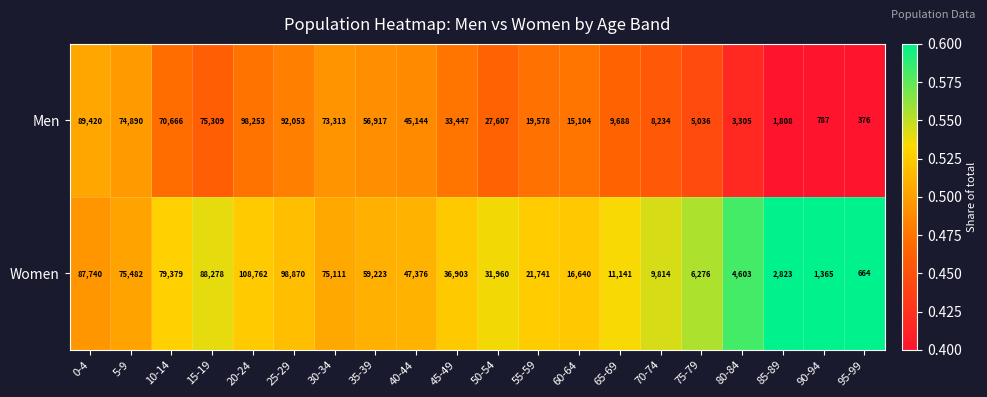

Count the number of categories in the chart.

20